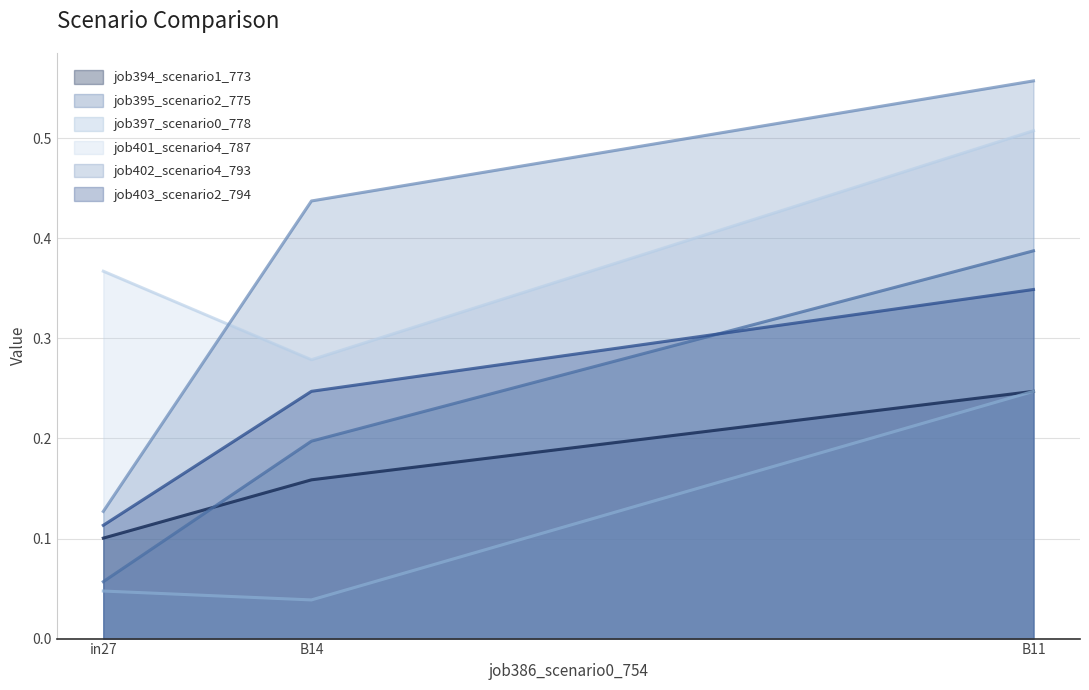

Rank the categories by job402_scenario4_793 value from lowest to highest.

in27, B14, B11